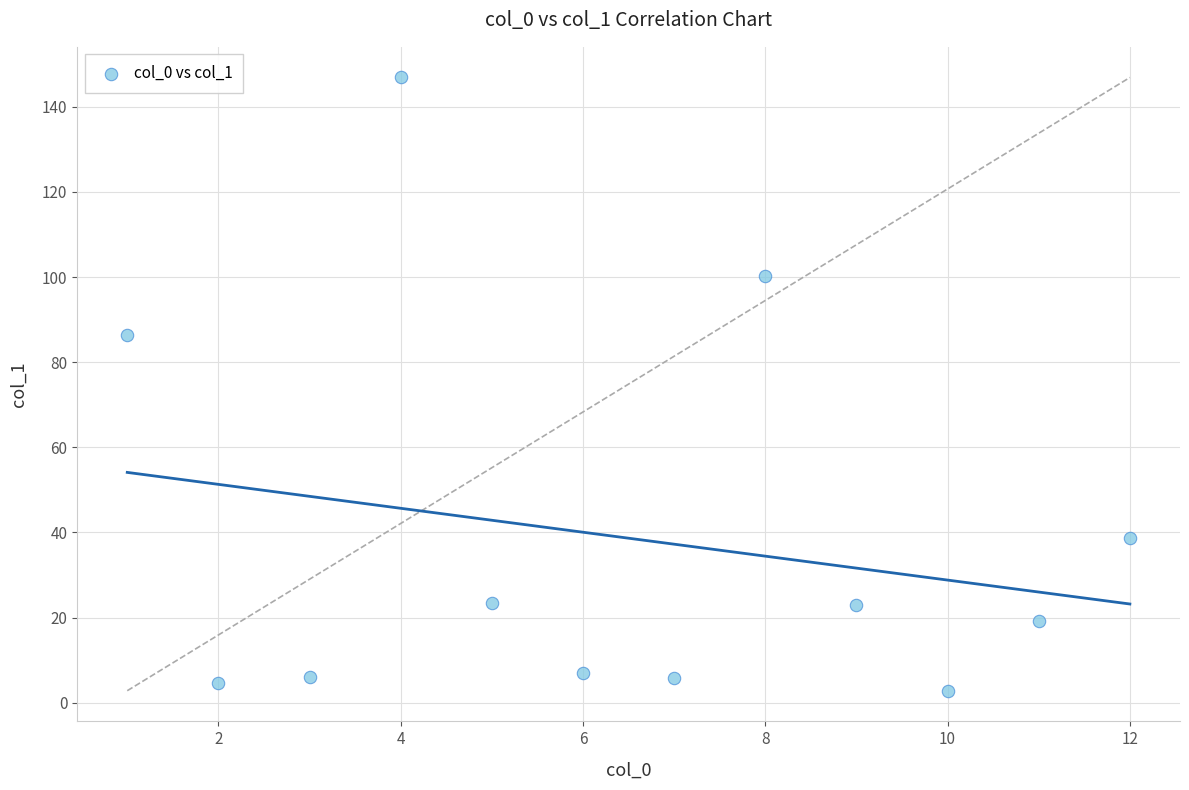

What is the average X value?

6.5